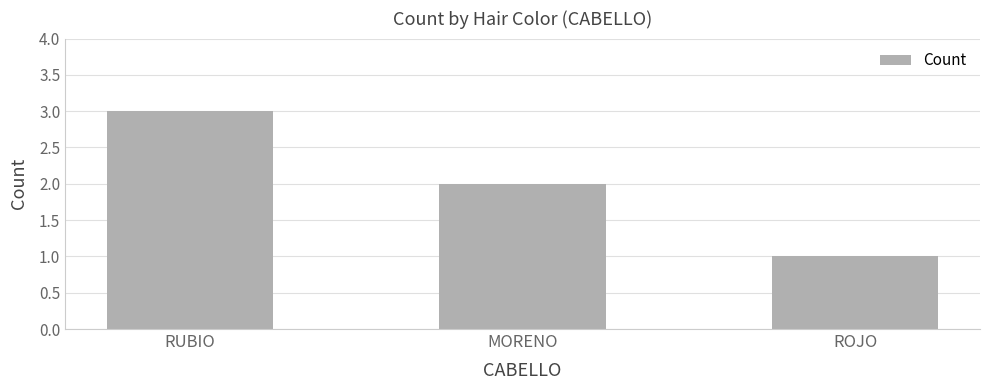

What is the change in value from RUBIO to ROJO?

-2